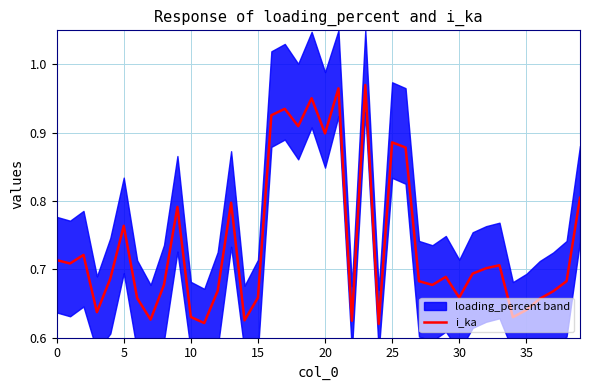

What is the difference between the second highest and minimum values?

0.3